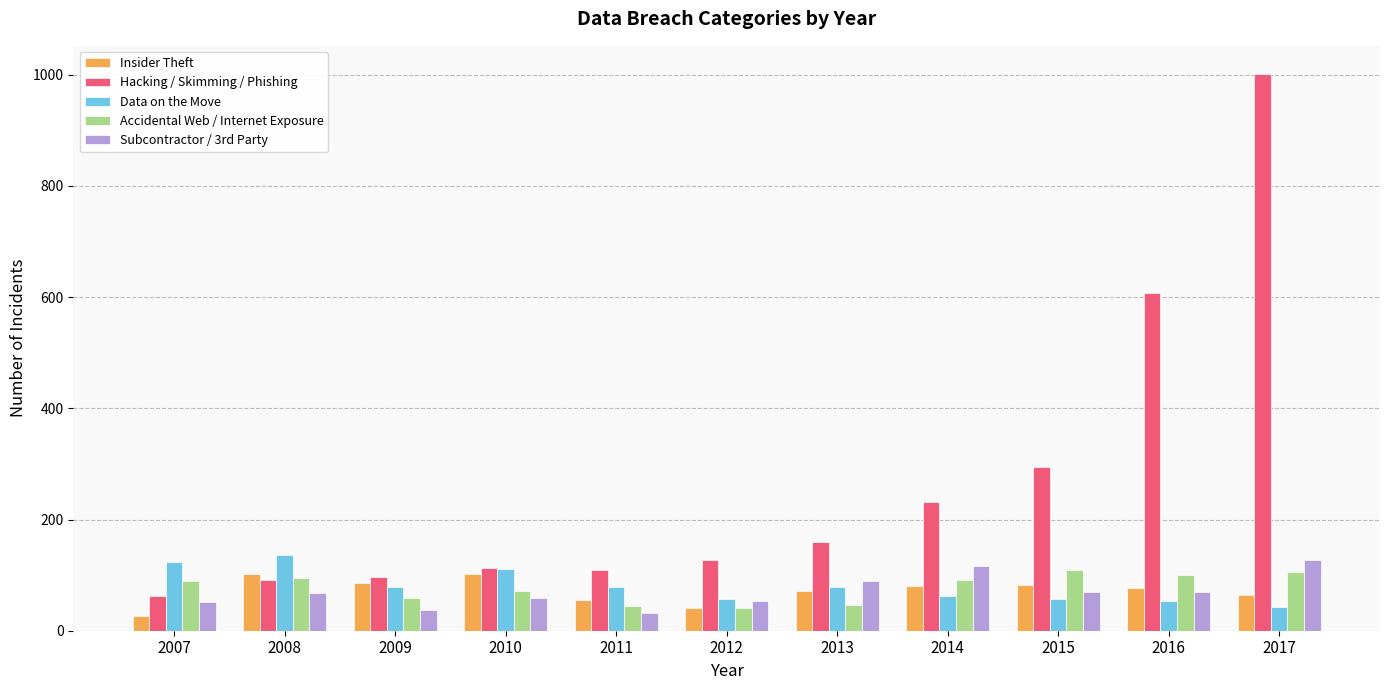

Is the value of Subcontractor / 3rd Party at 2013 greater than the value of Insider Theft at 2016?

Yes